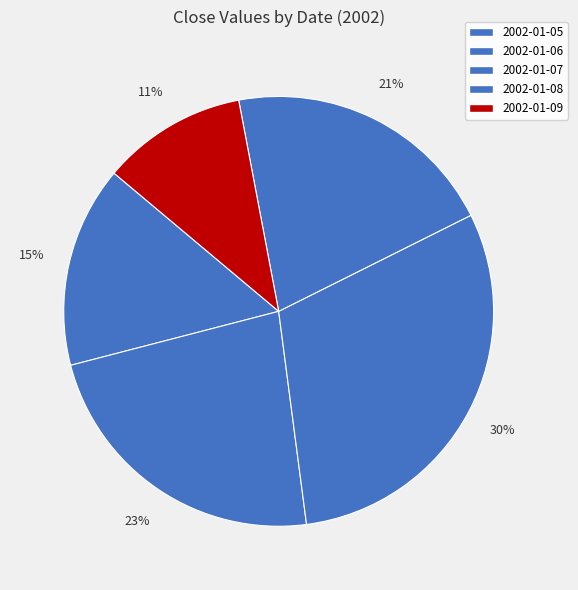

How many segments does this pie chart have?

5